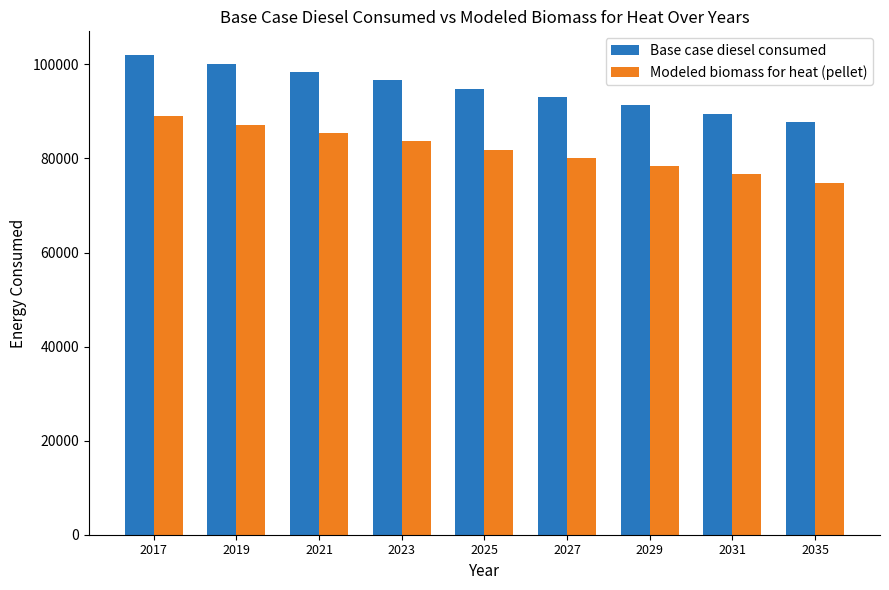

The Base case diesel consumed series shows 101937.0 at 2017. True or false?

True